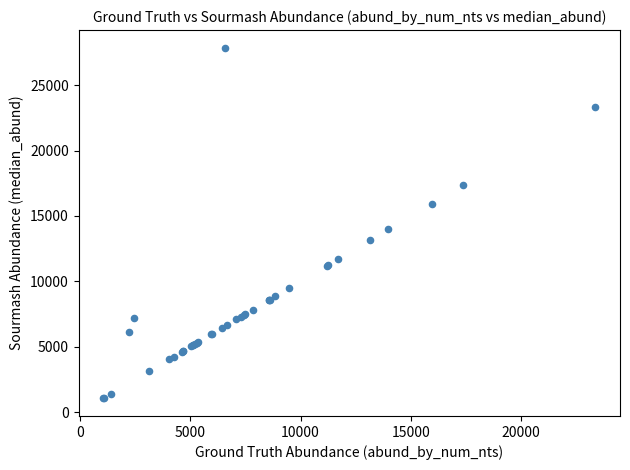

What Y value in the scatter plot is closest to 14459?

13977